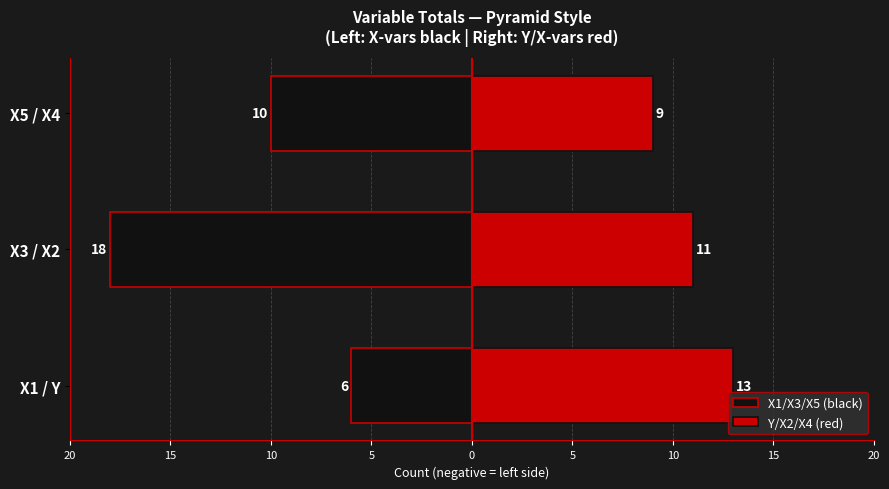

Which series changed the most between X1 / Y and X3 / X2?

X1/X3/X5 (black)